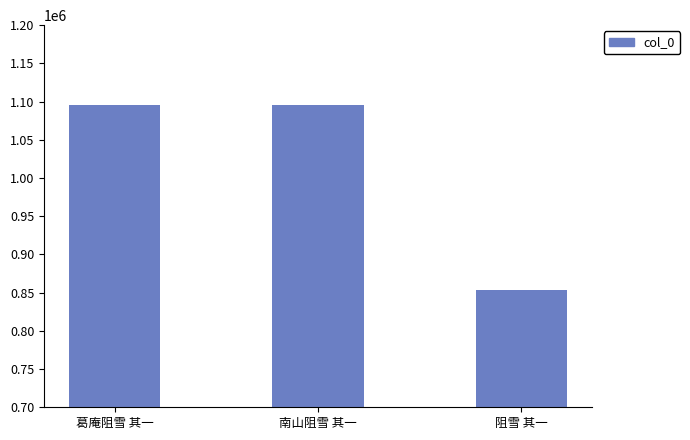

What is the difference between the maximum and second lowest values?

734